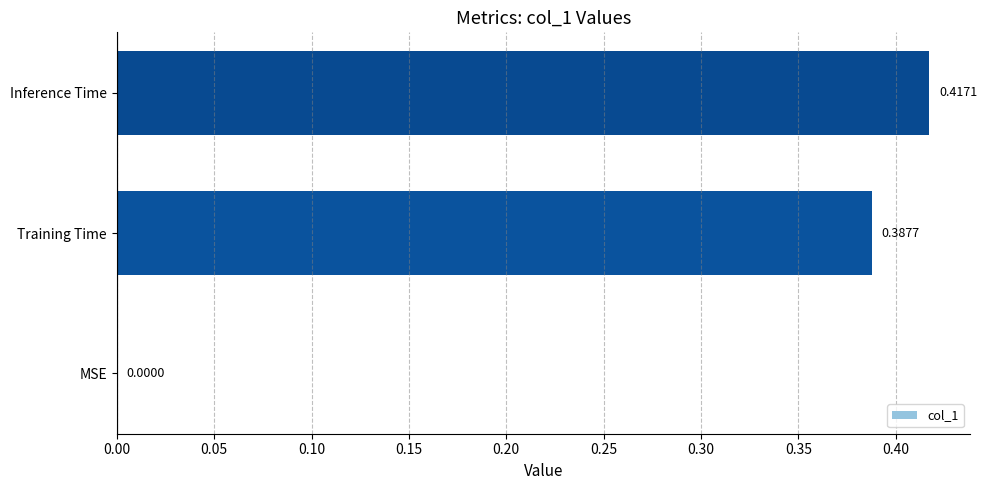

What is the sum of all values?

0.8